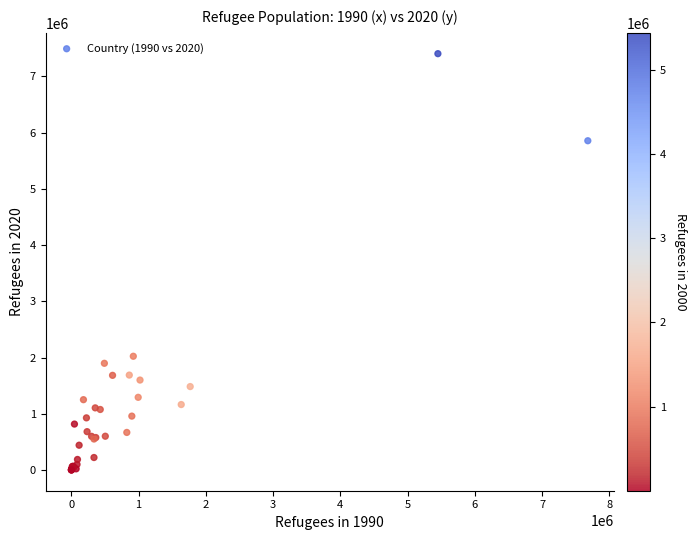

What Y value in the scatter plot is closest to 3701797?

2022337